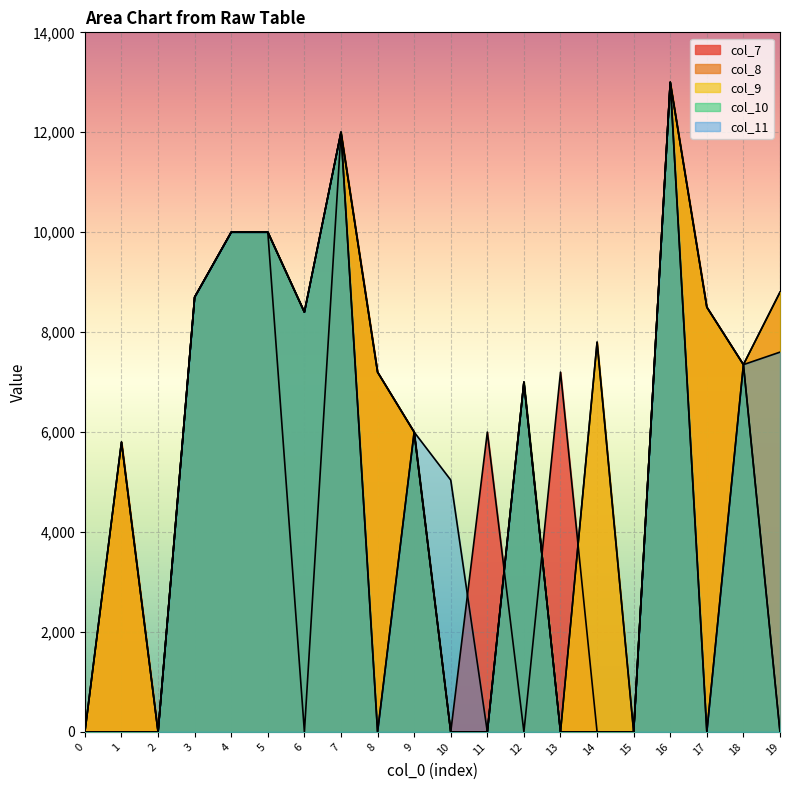

What is the value of the col_10 point at the 8th from the left?

12000